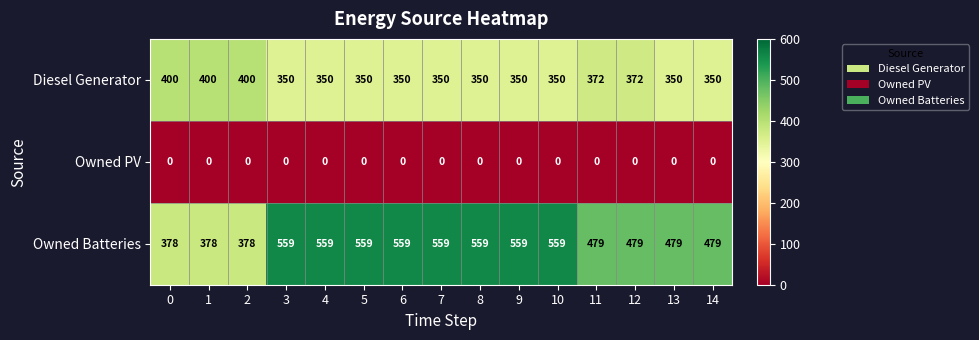

Rank the series by their average value, from highest to lowest.

Owned Batteries, Diesel Generator, Owned PV